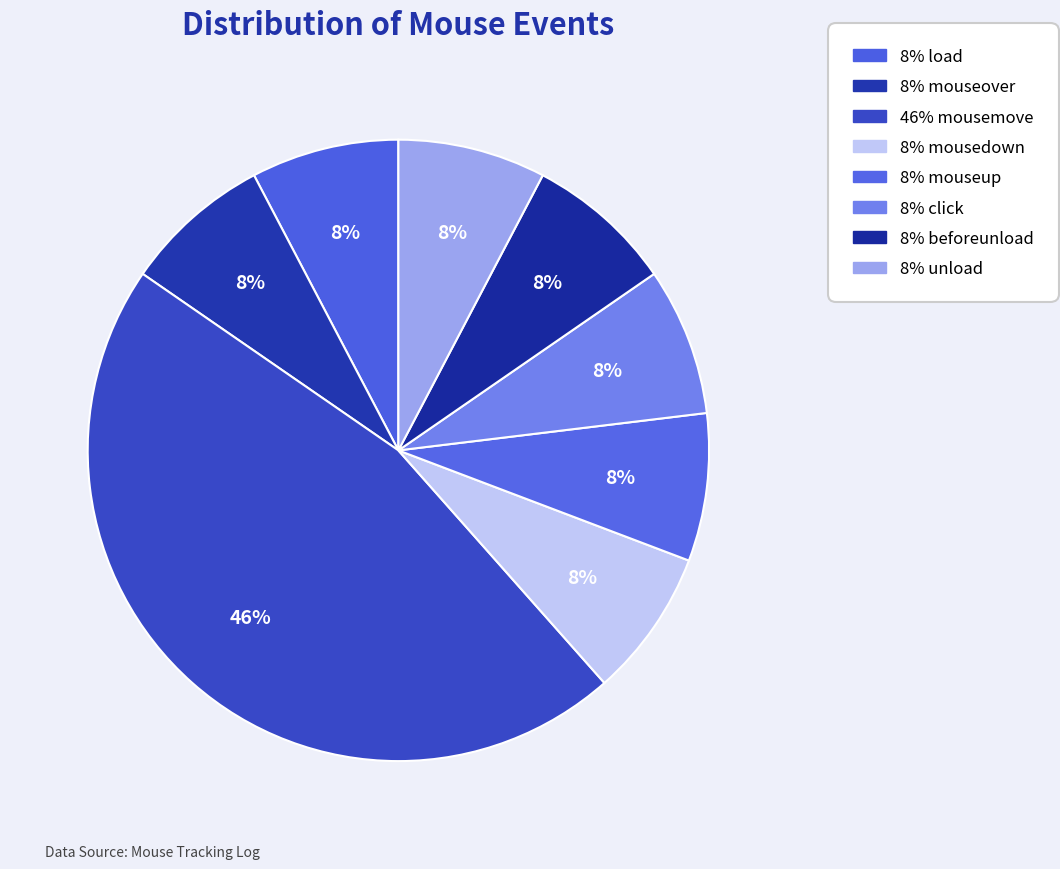

Is there any slice that represents more than half of the pie?

No